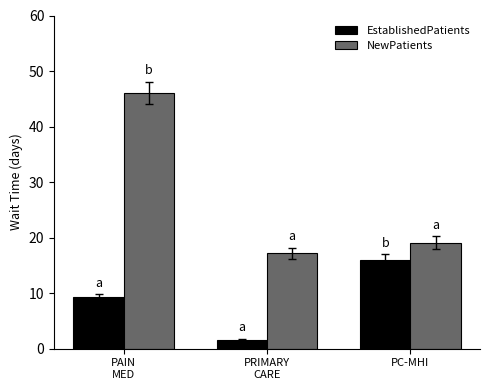

The value of NewPatients at PC-MHI is 13.3. True or false?

False